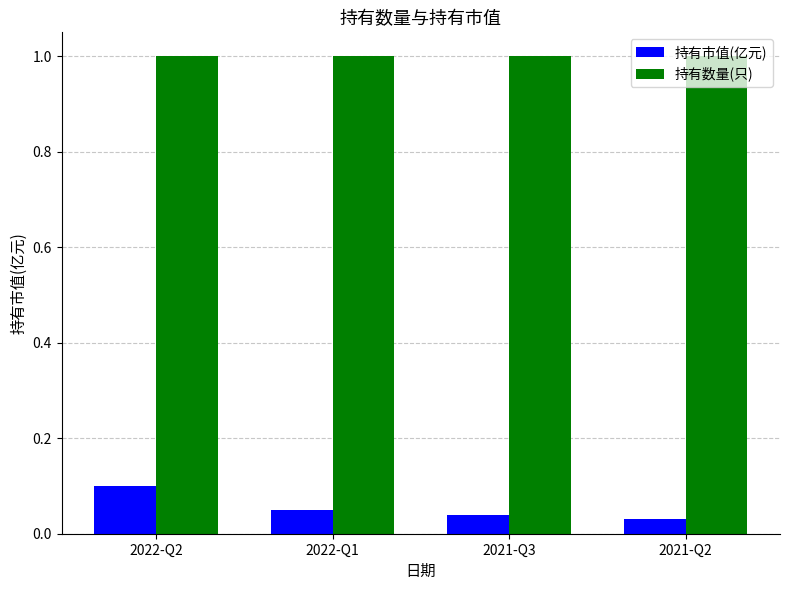

How many bars are there in each group?

2